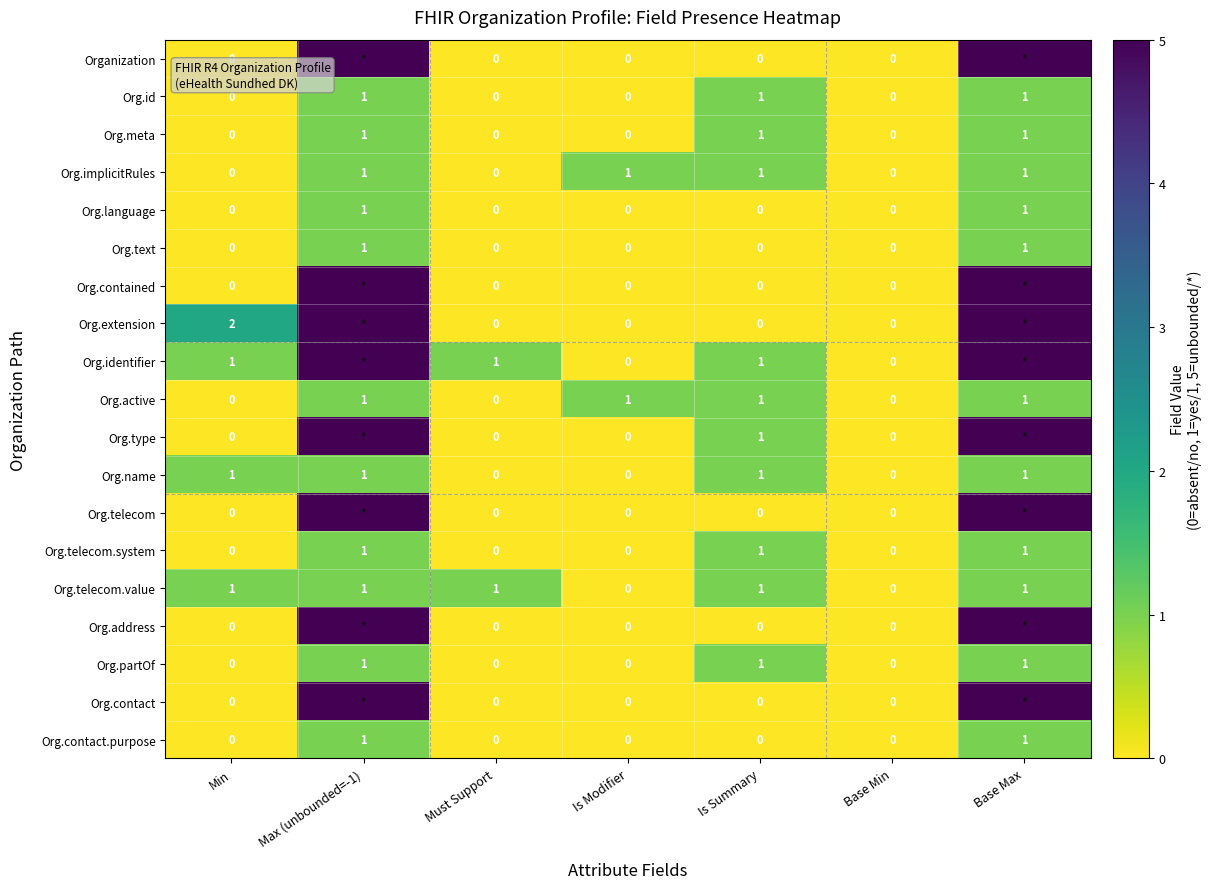

Which series changed the most between Min and Is Summary?

Org.extension